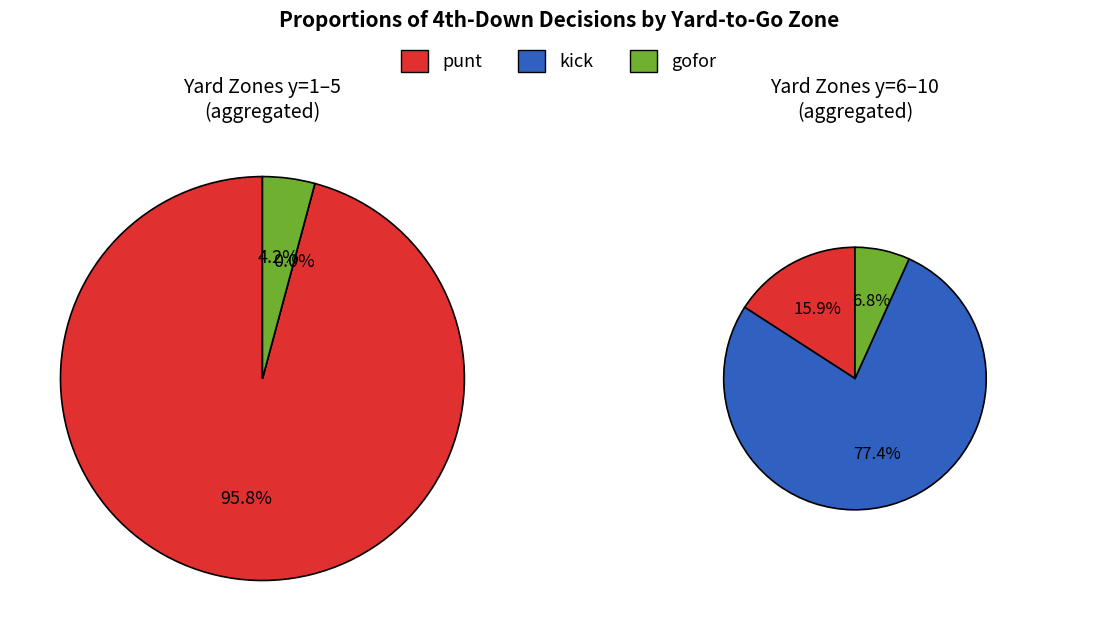

Does 8 represent more than half of the total?

No